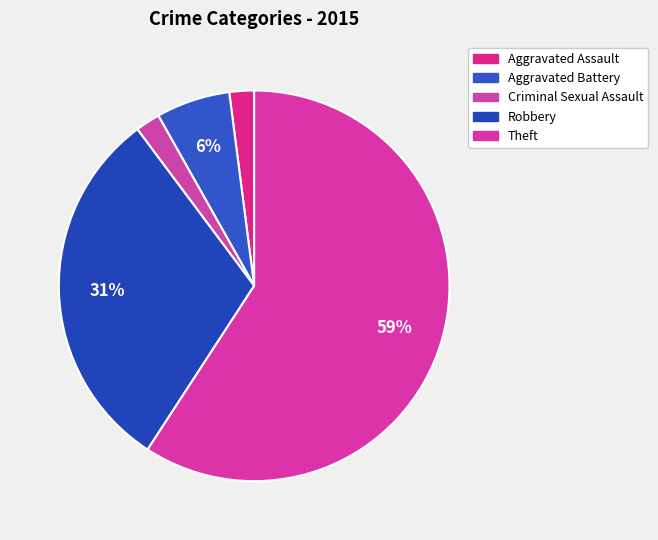

The Theft slice represents 59% of the pie. True or false?

True